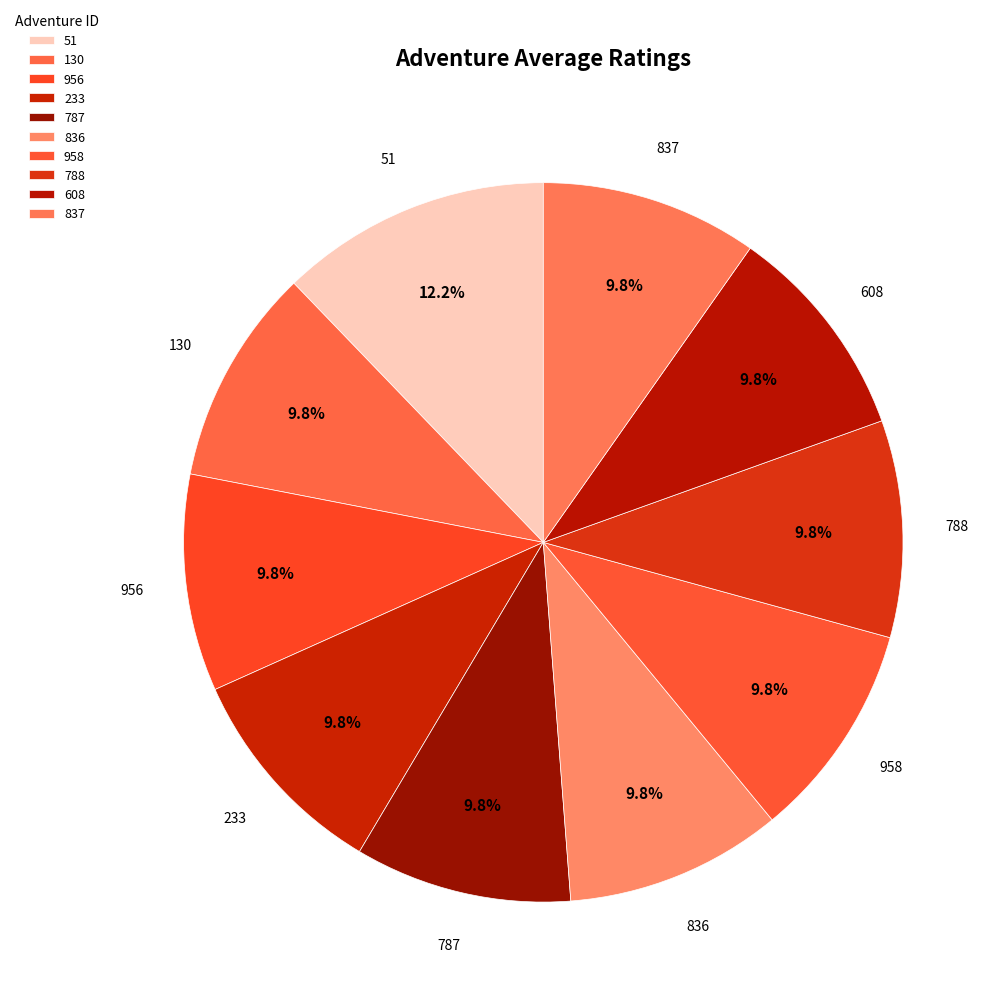

How many slices are in this pie chart?

10